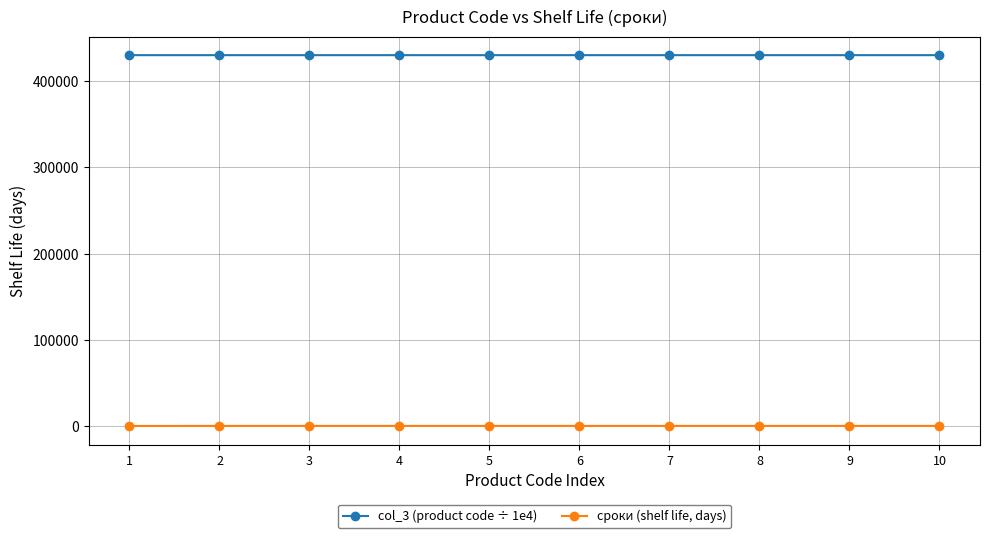

Rank the series by their average value, from highest to lowest.

col_3 (product code ÷ 1e4), сроки (shelf life, days)